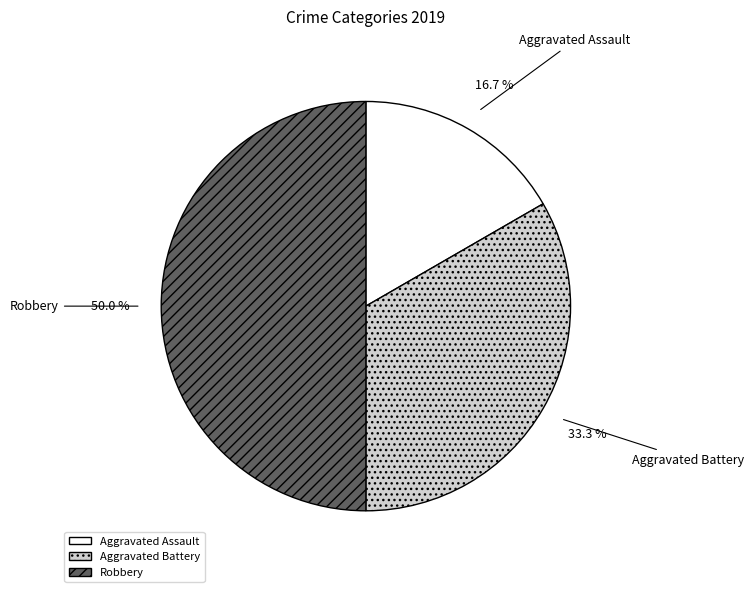

To the nearest percent, what percentage of the pie is Robbery?

50%